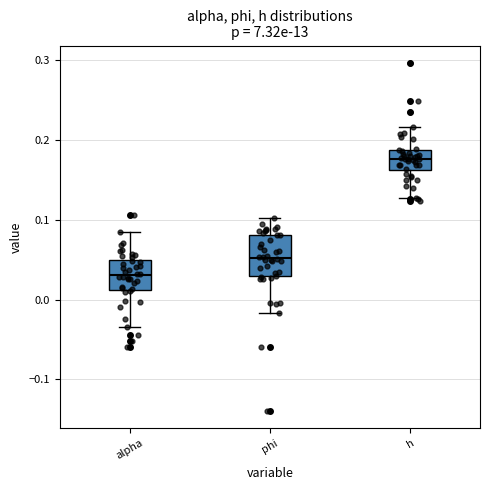

Which box is the tallest, from its lower edge to its upper edge?

phi